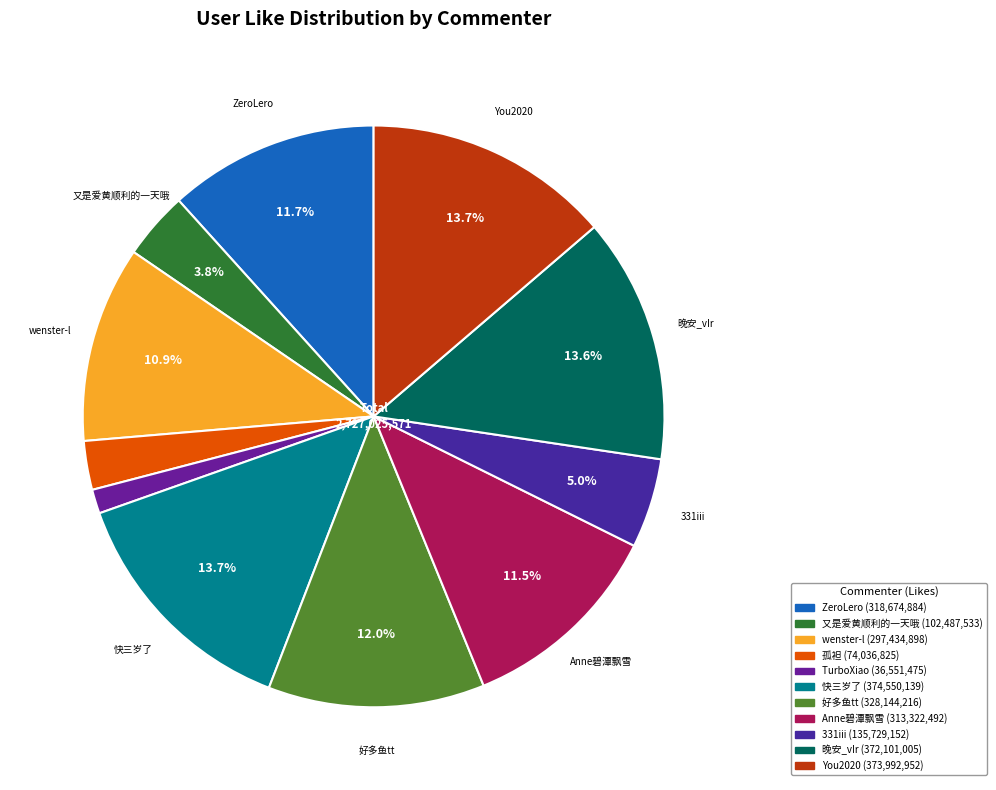

What portion of the pie excludes 快三岁了?

86.3%